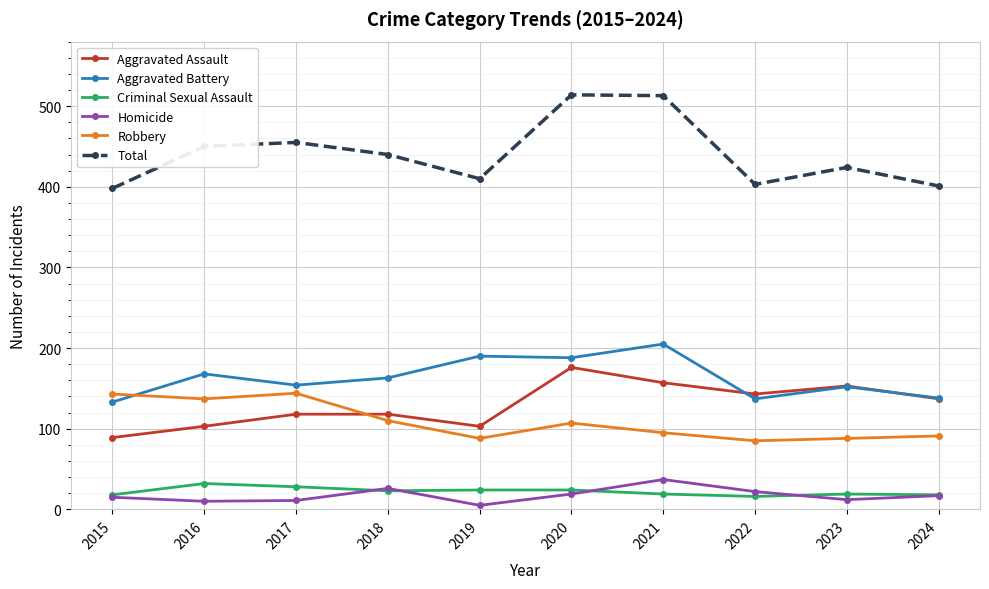

True or false: Robbery and Total intersect in this chart.

False